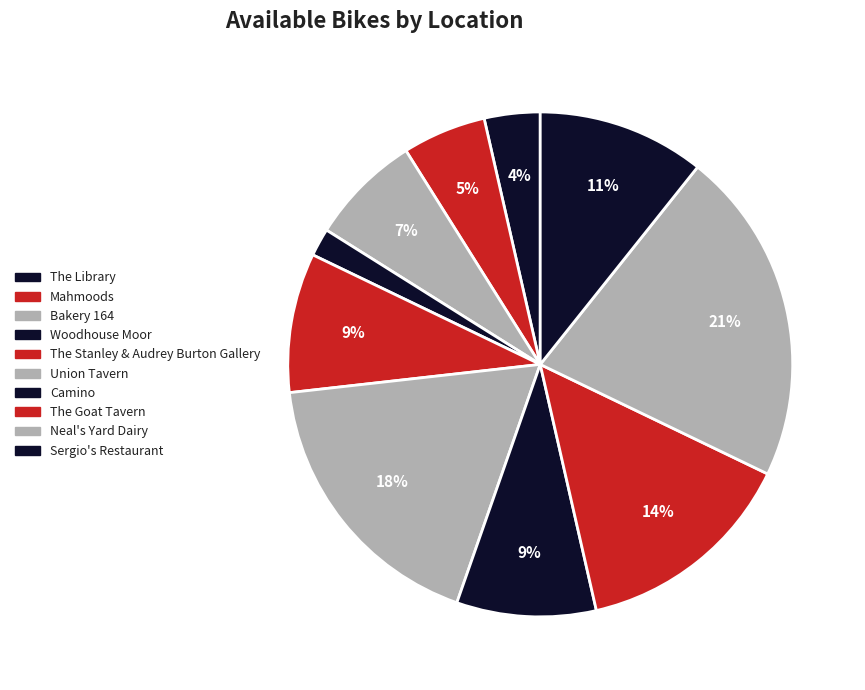

Is Camino the majority of the pie?

No